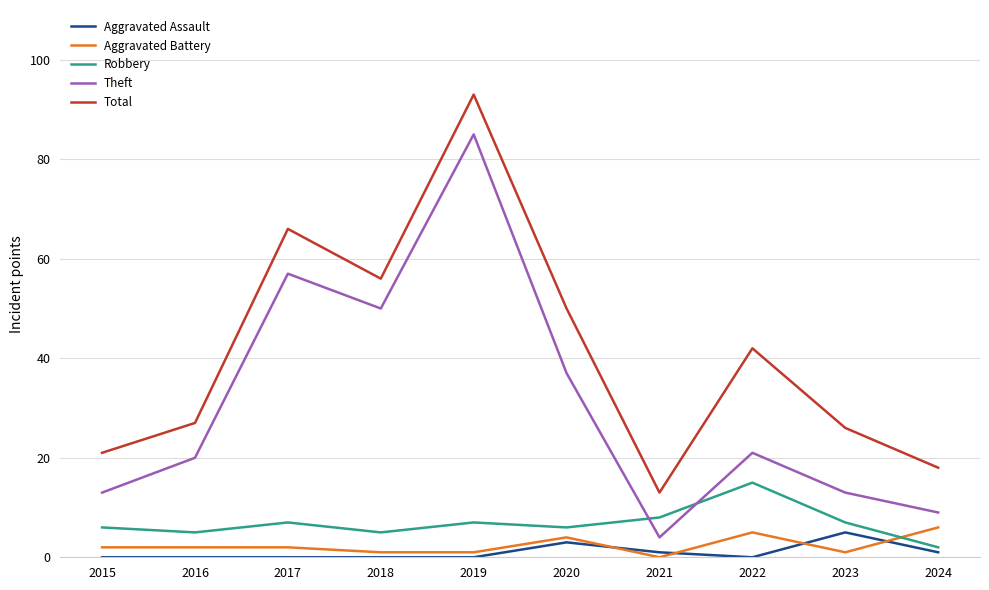

The Total series shows 6 at 2021. True or false?

False